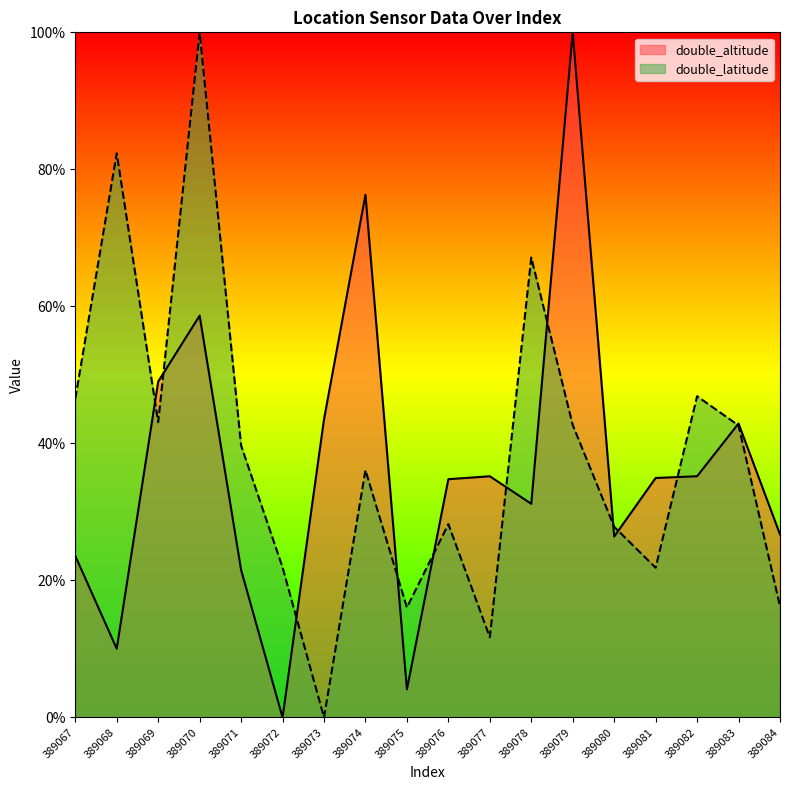

How many positive values does the double_altitude series have?

17